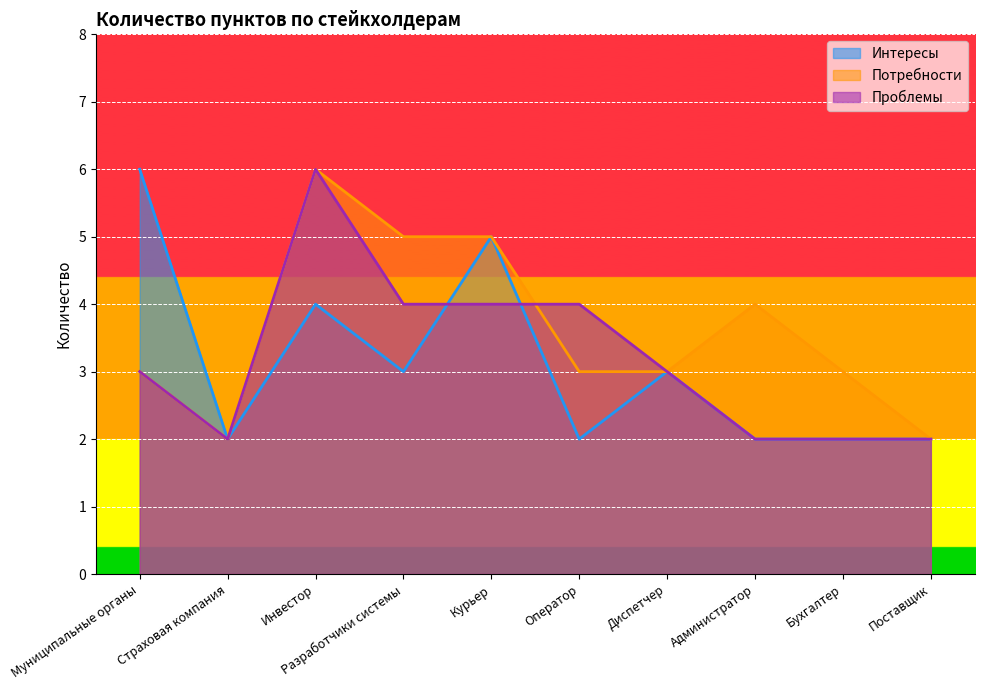

How many Интересы values are between 2 and 4?

8